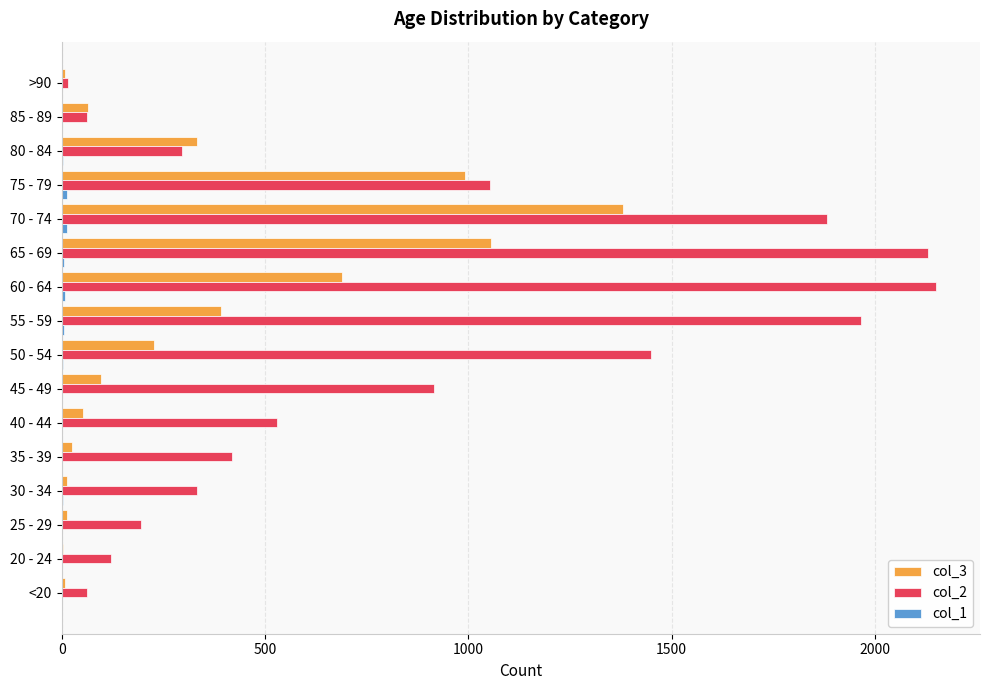

Which series has the largest total across all categories?

col_2